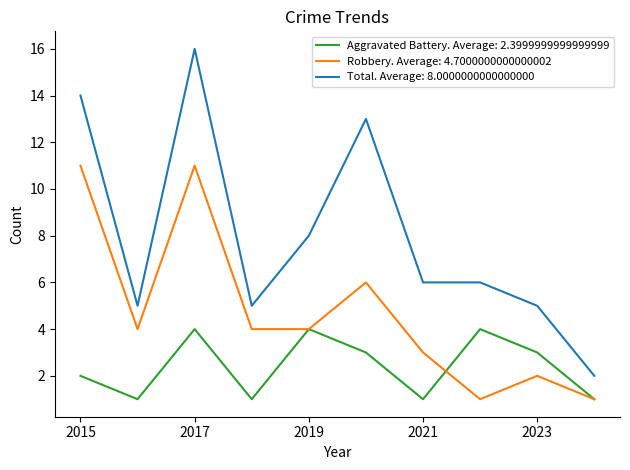

Which series has the largest total across all categories?

Total. Average: 8.0000000000000000